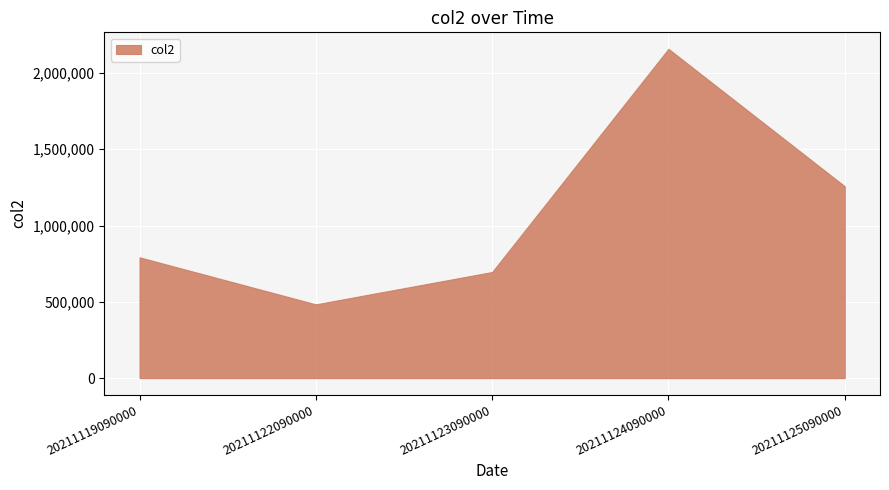

What is the change in value from 20211122090000 to 20211123090000?

+212076